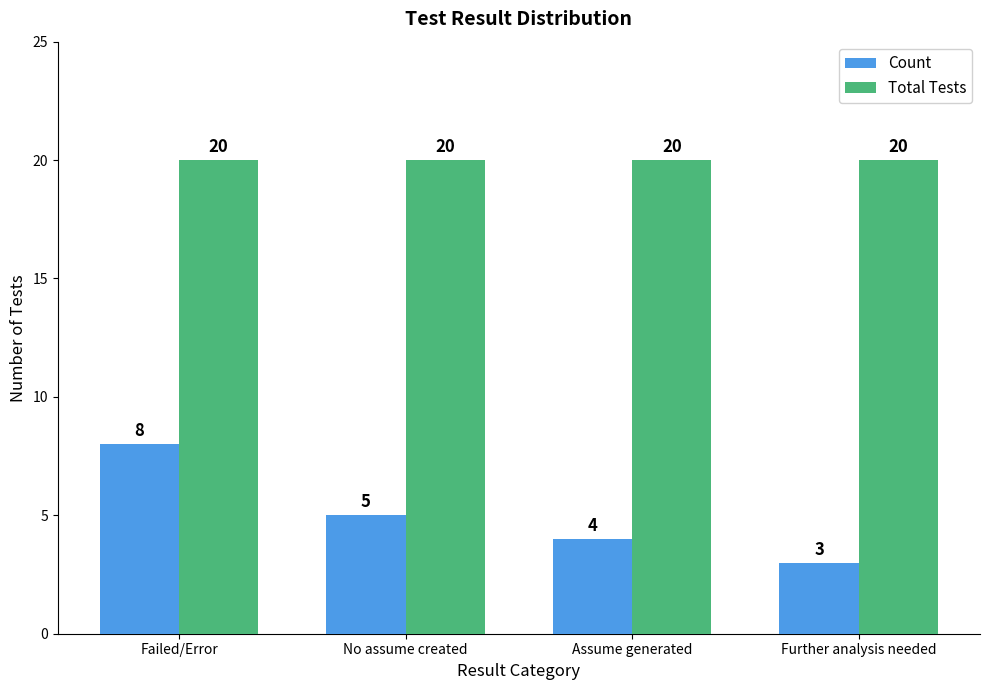

At which category does the chart reach its minimum across all series?

Further analysis needed